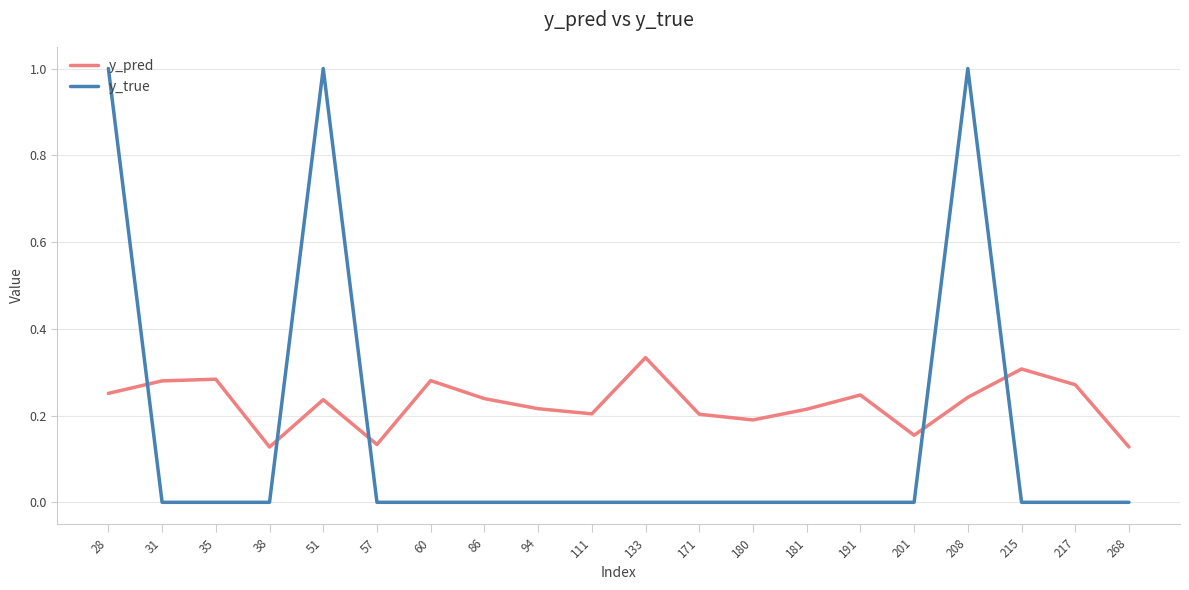

Read the y_true value at 51.

1.0